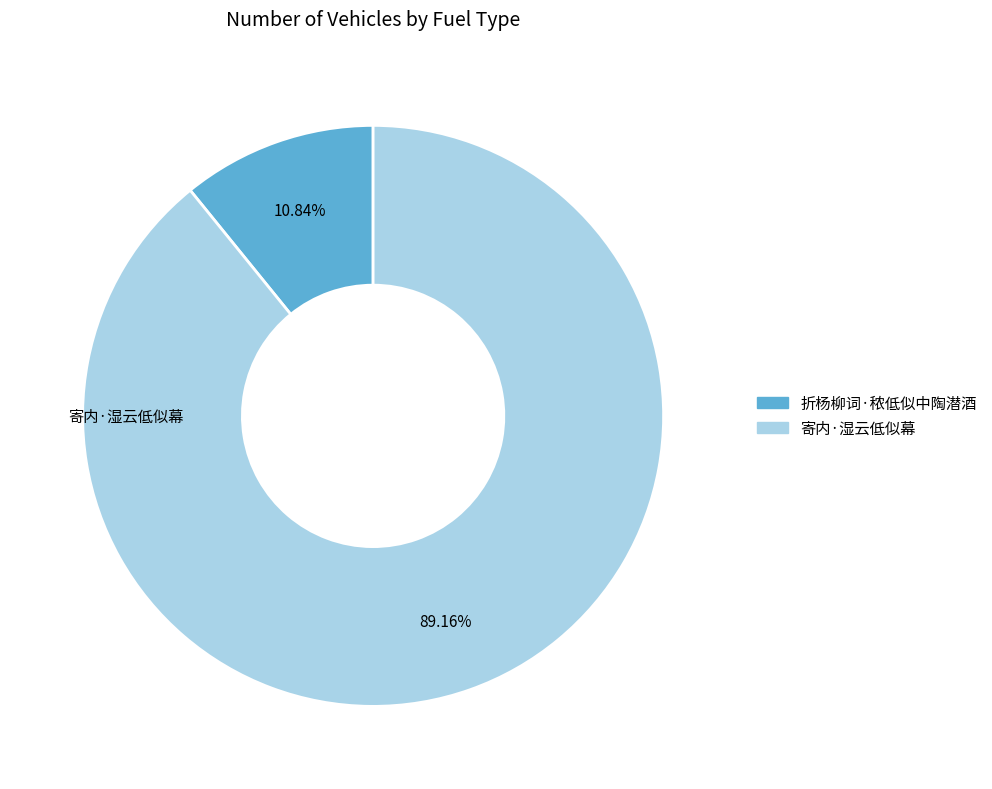

How many slices are in this pie chart?

2